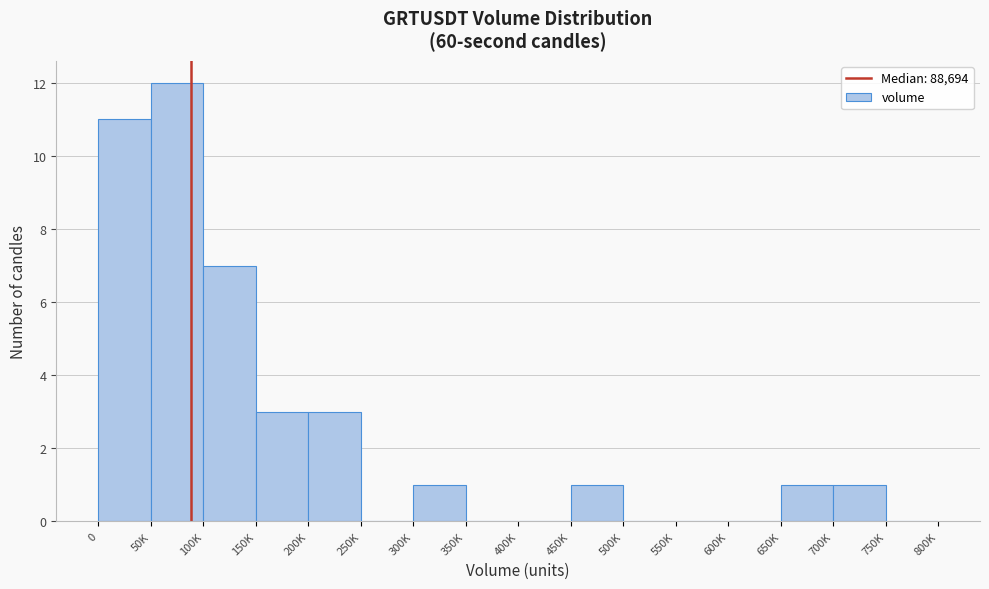

Reading left to right, what are all the values shown in this chart?

0=11	50K=12	100K=7	150K=3	200K=3	250K=0	300K=1	350K=0	400K=0	450K=1	500K=0	550K=0	600K=0	650K=1	700K=1	750K=0